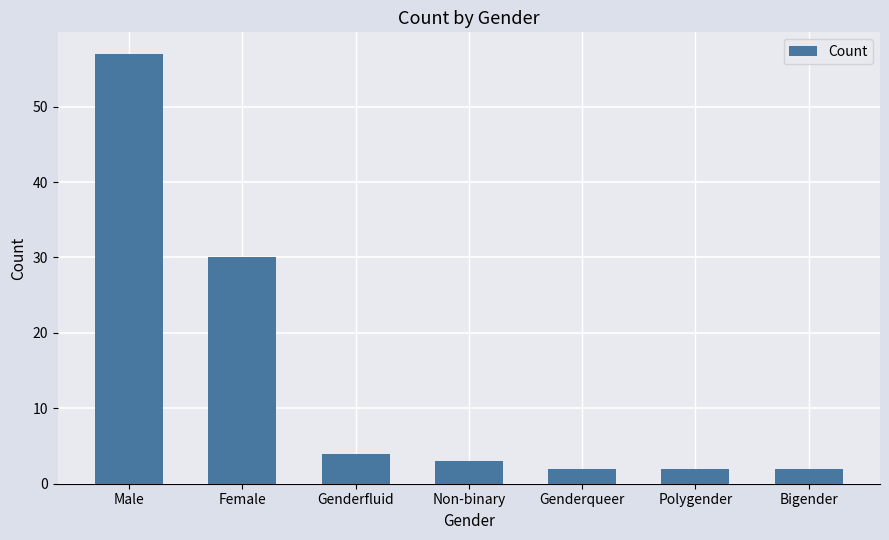

Reading left to right, what are all the values shown in this chart?

57	30	4	3	2	2	2